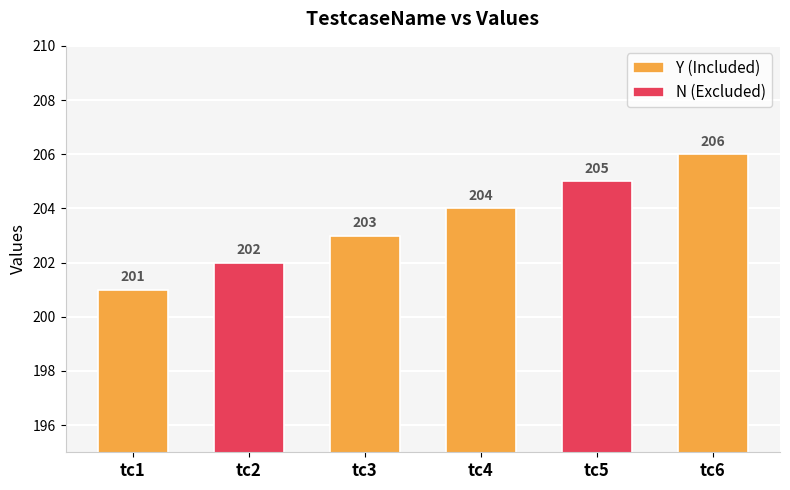

How many data points in Y (Included) are less than 204?

2